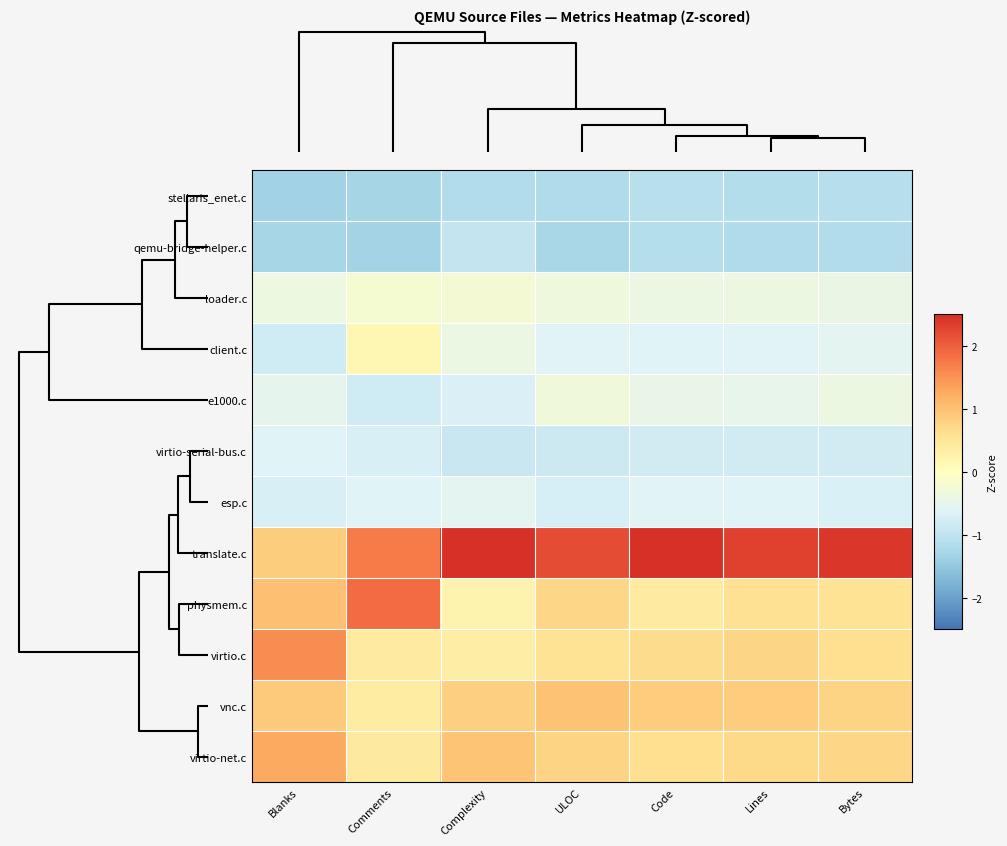

Reading left to right, transcribe all the data shown in this chart.

stellaris_enet.c: Blanks=-1.3	Comments=-1.3	Complexity=-1.2	ULOC=-1.2	Code=-1.1	Lines=-1.2	Bytes=-1.1
qemu-bridge-helper.c: Blanks=-1.3	Comments=-1.3	Complexity=-0.9	ULOC=-1.3	Code=-1.1	Lines=-1.2	Bytes=-1.2
loader.c: Blanks=-0.4	Comments=-0.2	Complexity=-0.2	ULOC=-0.3	Code=-0.4	Lines=-0.4	Bytes=-0.4
client.c: Blanks=-0.8	Comments=0.1	Complexity=-0.4	ULOC=-0.6	Code=-0.6	Lines=-0.6	Bytes=-0.5
e1000.c: Blanks=-0.5	Comments=-0.8	Complexity=-0.7	ULOC=-0.3	Code=-0.4	Lines=-0.5	Bytes=-0.4
virtio-serial-bus.c: Blanks=-0.6	Comments=-0.7	Complexity=-0.9	ULOC=-0.9	Code=-0.8	Lines=-0.8	Bytes=-0.8
esp.c: Blanks=-0.7	Comments=-0.6	Complexity=-0.6	ULOC=-0.7	Code=-0.6	Lines=-0.6	Bytes=-0.7
translate.c: Blanks=0.9	Comments=1.7	Complexity=2.5	ULOC=2.2	Code=2.5	Lines=2.3	Bytes=2.4
physmem.c: Blanks=1.0	Comments=1.9	Complexity=0.2	ULOC=0.7	Code=0.4	Lines=0.6	Bytes=0.6
virtio.c: Blanks=1.6	Comments=0.4	Complexity=0.3	ULOC=0.6	Code=0.7	Lines=0.7	Bytes=0.6
vnc.c: Blanks=0.9	Comments=0.4	Complexity=0.8	ULOC=1.0	Code=0.9	Lines=0.9	Bytes=0.8
virtio-net.c: Blanks=1.3	Comments=0.4	Complexity=1.0	ULOC=0.8	Code=0.6	Lines=0.7	Bytes=0.7